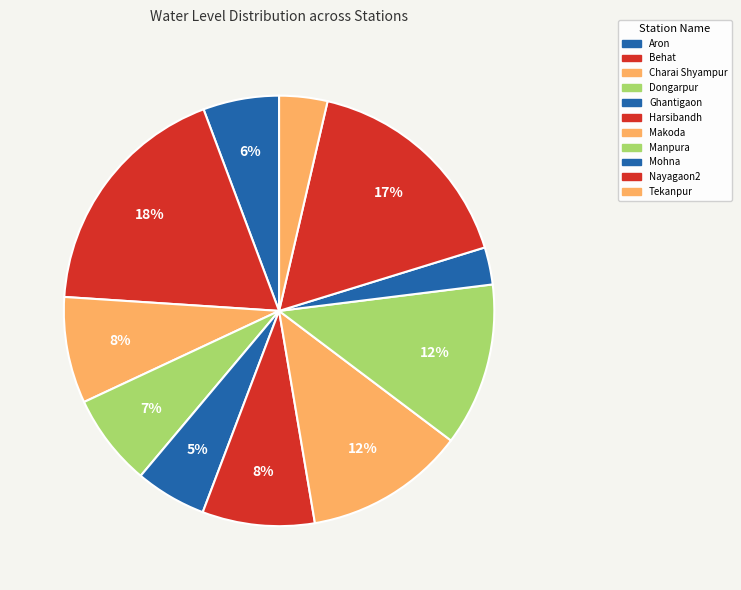

Count the number of slices in the pie.

11